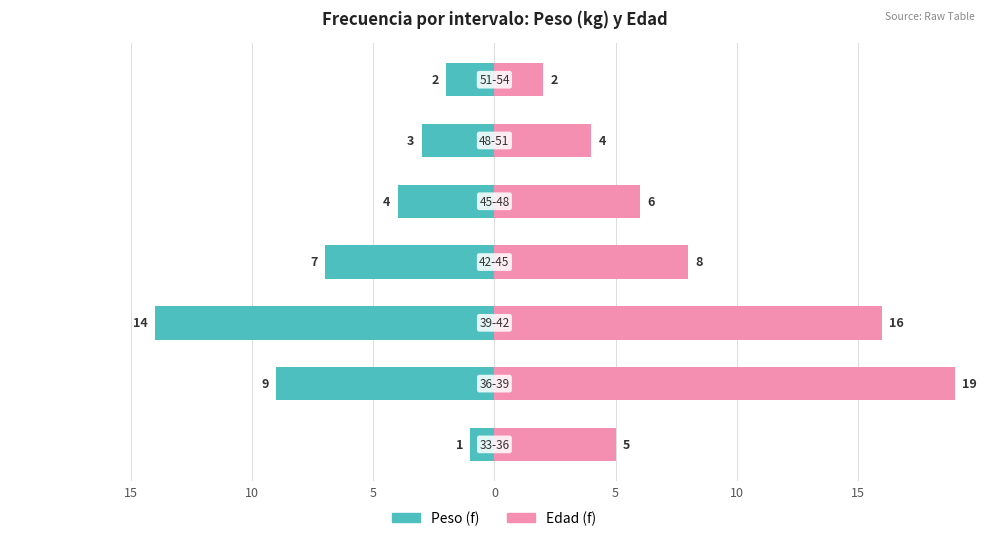

Which has a higher value, 5 or 10?

10